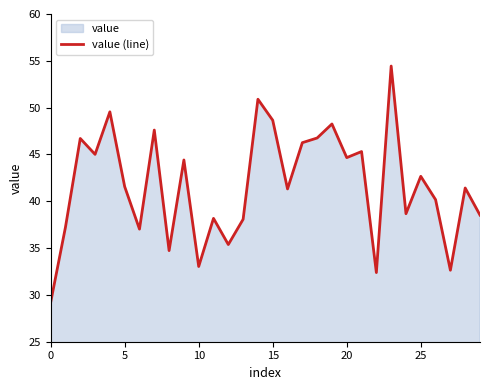

Reading left to right, transcribe all the data shown in this chart.

29.2	37.2	46.7	45.0	49.6	41.6	37.0	47.6	34.7	44.4	33.0	38.2	35.4	38.1	50.9	48.7	41.3	46.3	46.8	48.3	44.7	45.3	32.4	54.4	38.7	42.7	40.2	32.6	41.4	38.5